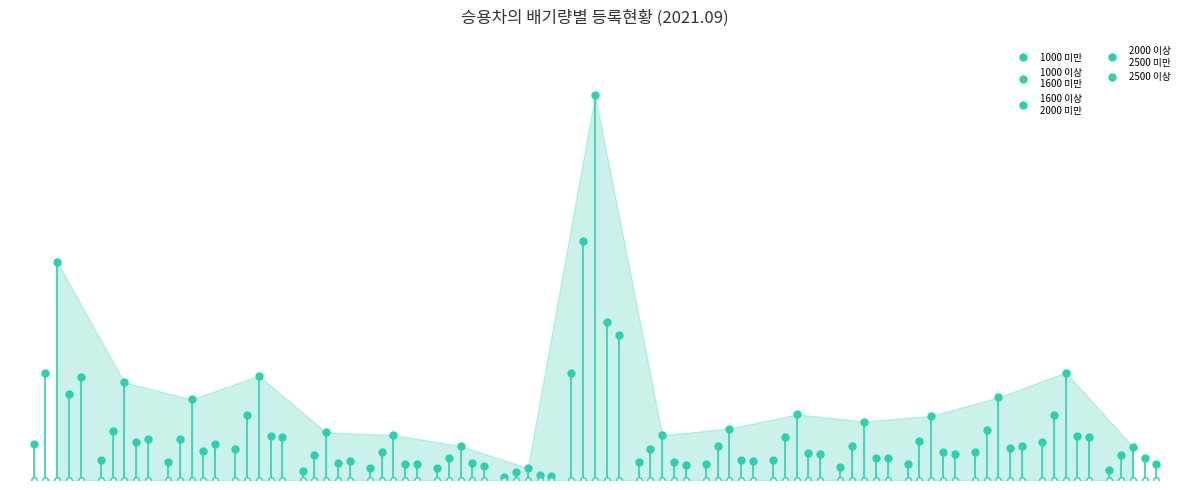

The value of 2000 이상
2500 미만 at 10 is 0.0. True or false?

False